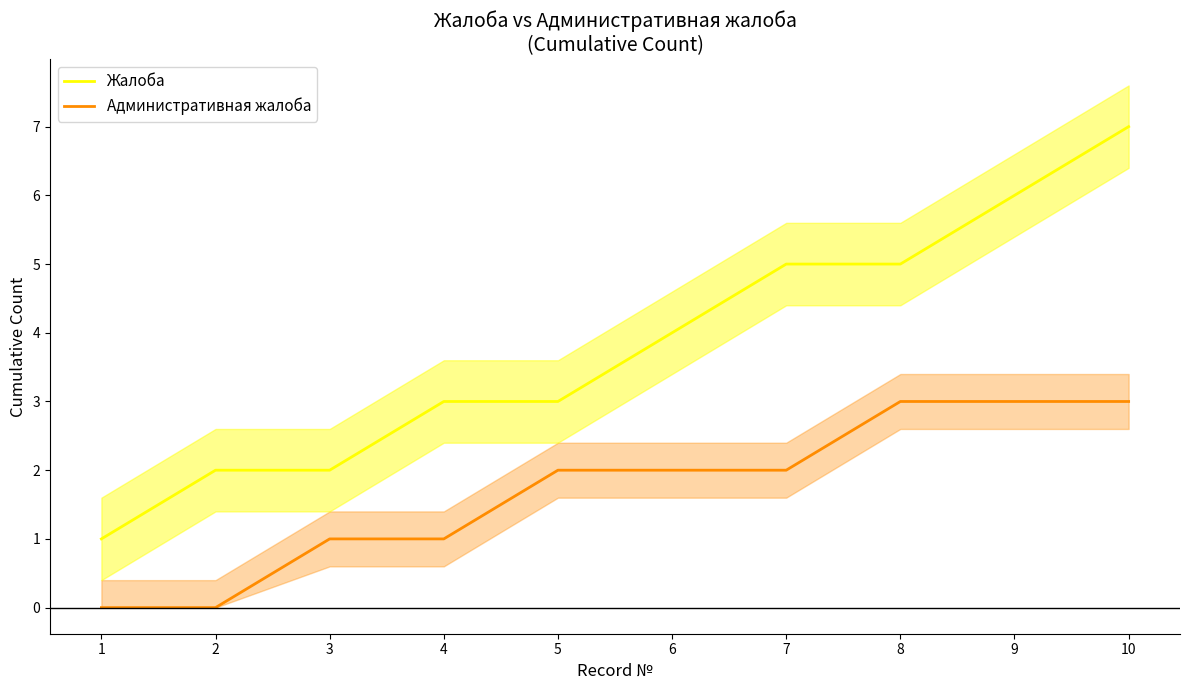

Is the value of Жалоба at 2 greater than the value of Административная жалоба at 2?

Yes